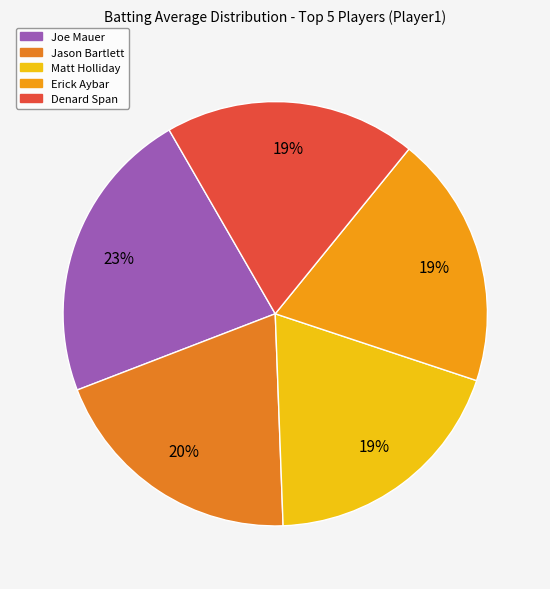

Does any single category account for the majority?

No